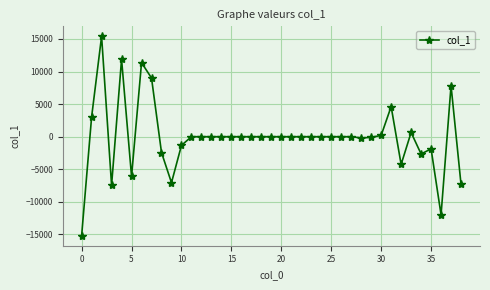

What is the greatest value displayed?

15401.1